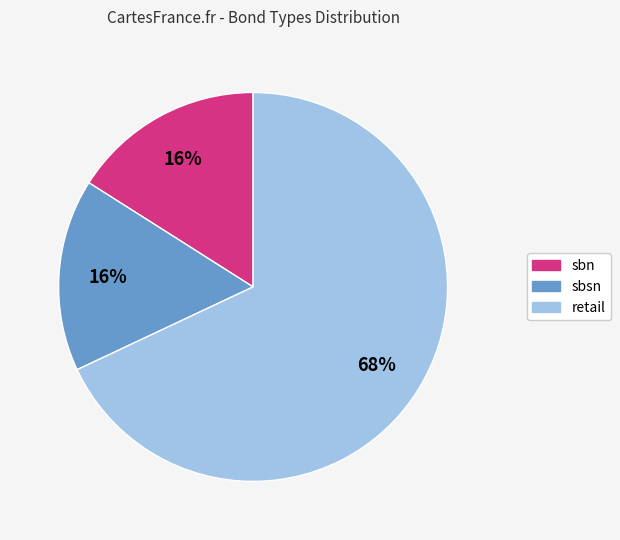

To the nearest percent, what portion does sbsn represent?

16%